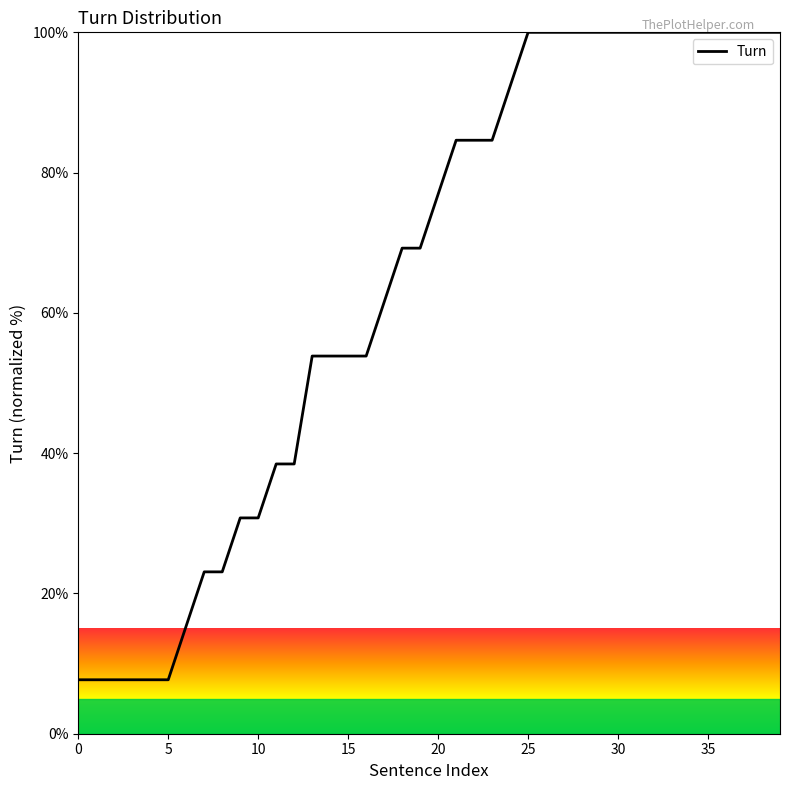

Reading right to left, extract all data points from this chart.

100.0	100.0	100.0	100.0	100.0	100.0	100.0	100.0	100.0	100.0	100.0	100.0	100.0	100.0	100.0	92.3	84.6	84.6	84.6	76.9	69.2	69.2	61.5	53.8	53.8	53.8	53.8	38.5	38.5	30.8	30.8	23.1	23.1	15.4	7.7	7.7	7.7	7.7	7.7	7.7